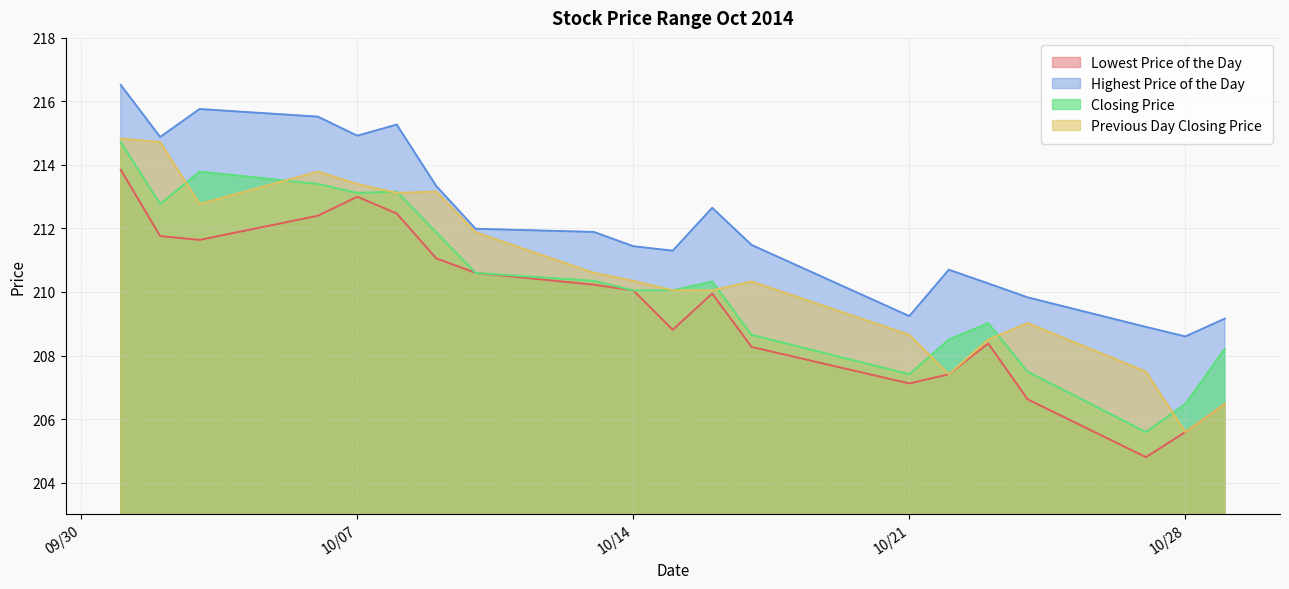

True or false: Lowest Price of the Day and Highest Price of the Day cross at least once.

False